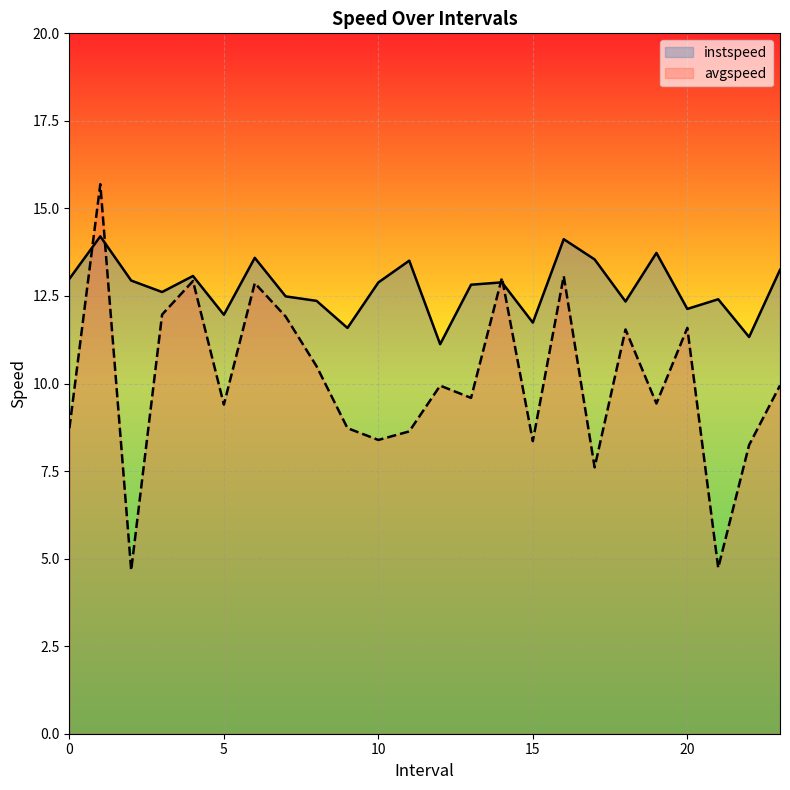

What is the total value across all series at 21.0?

17.1